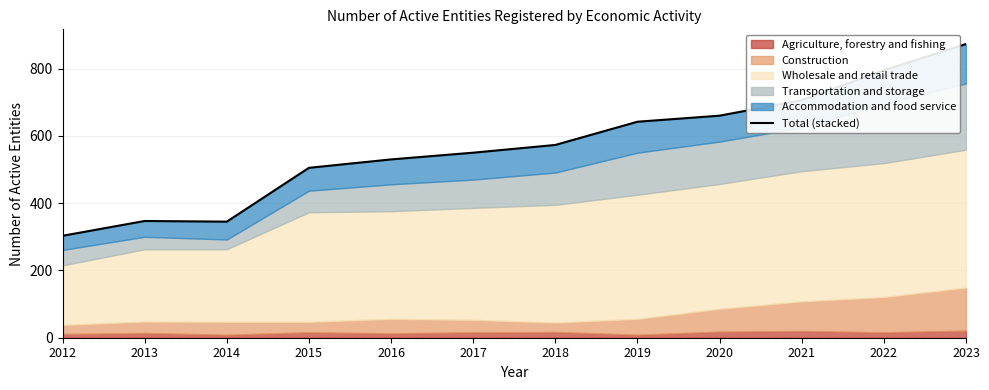

Reading left to right, extract all data points from this chart.

2012=303	2013=347	2014=345	2015=505	2016=530	2017=550	2018=573	2019=642	2020=660	2021=706	2022=795	2023=873